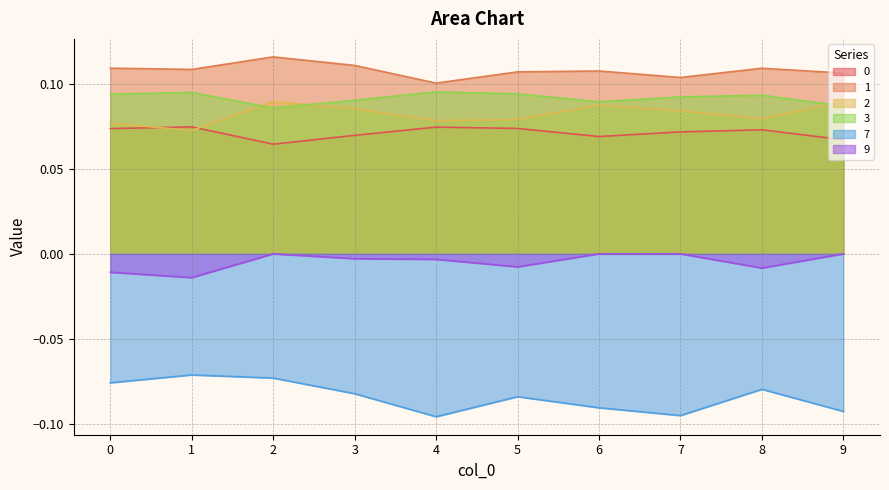

At how many categories does at least one series exceed 0?

10